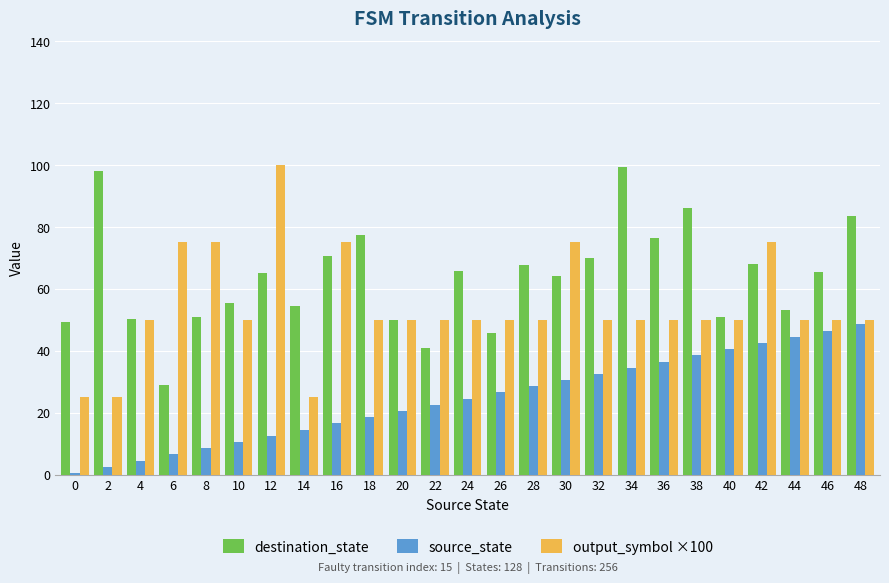

Rank the series by their average value, from lowest to highest.

source_state, output_symbol ×100, destination_state